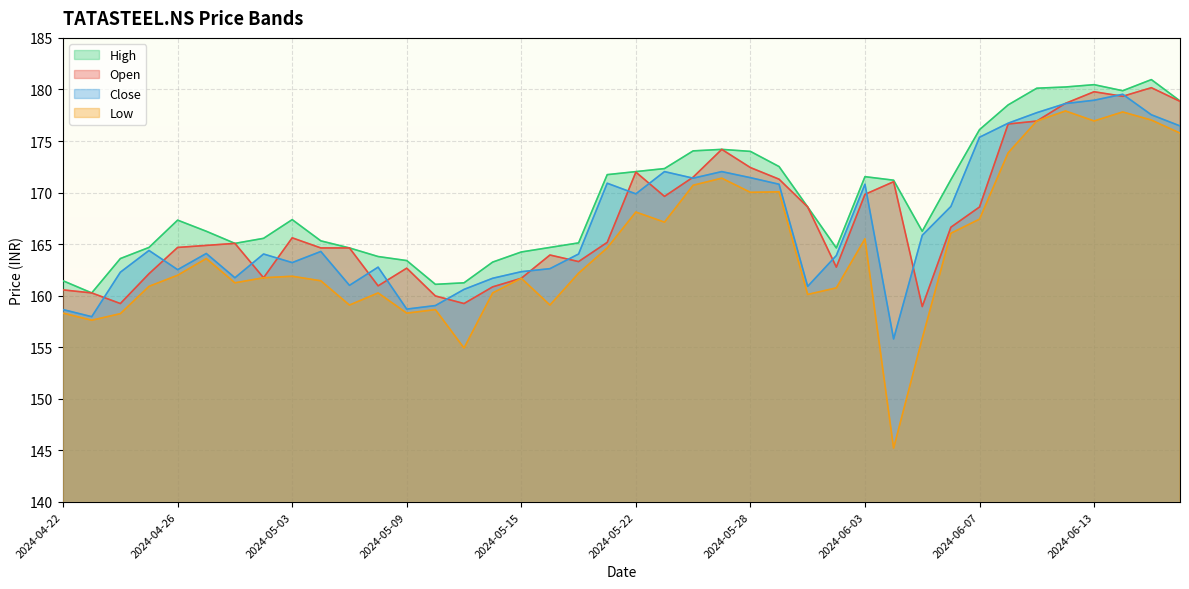

True or false: High and Low intersect in this chart.

False